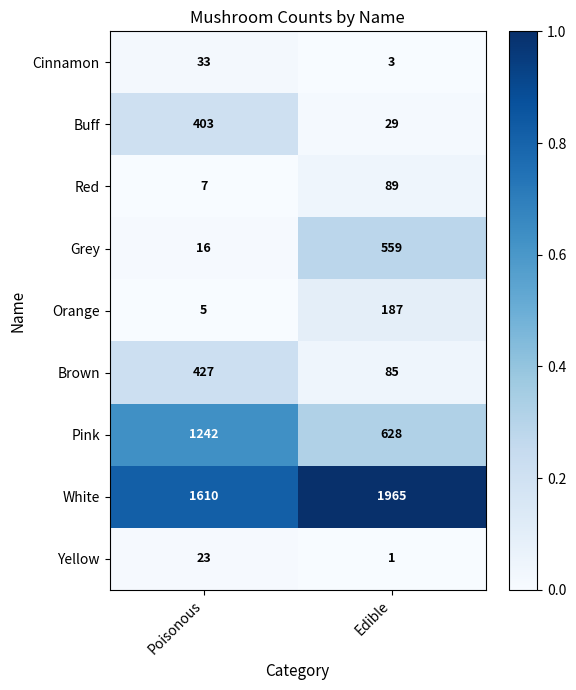

At which label does Orange reach its peak?

Edible